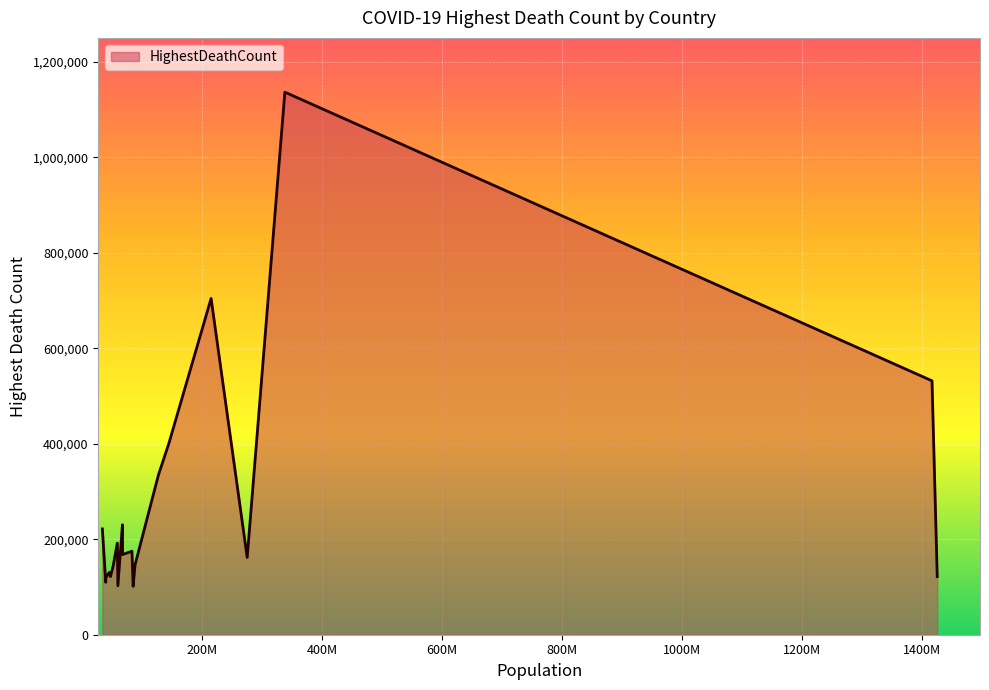

What is the minimum value shown in the chart?

101419